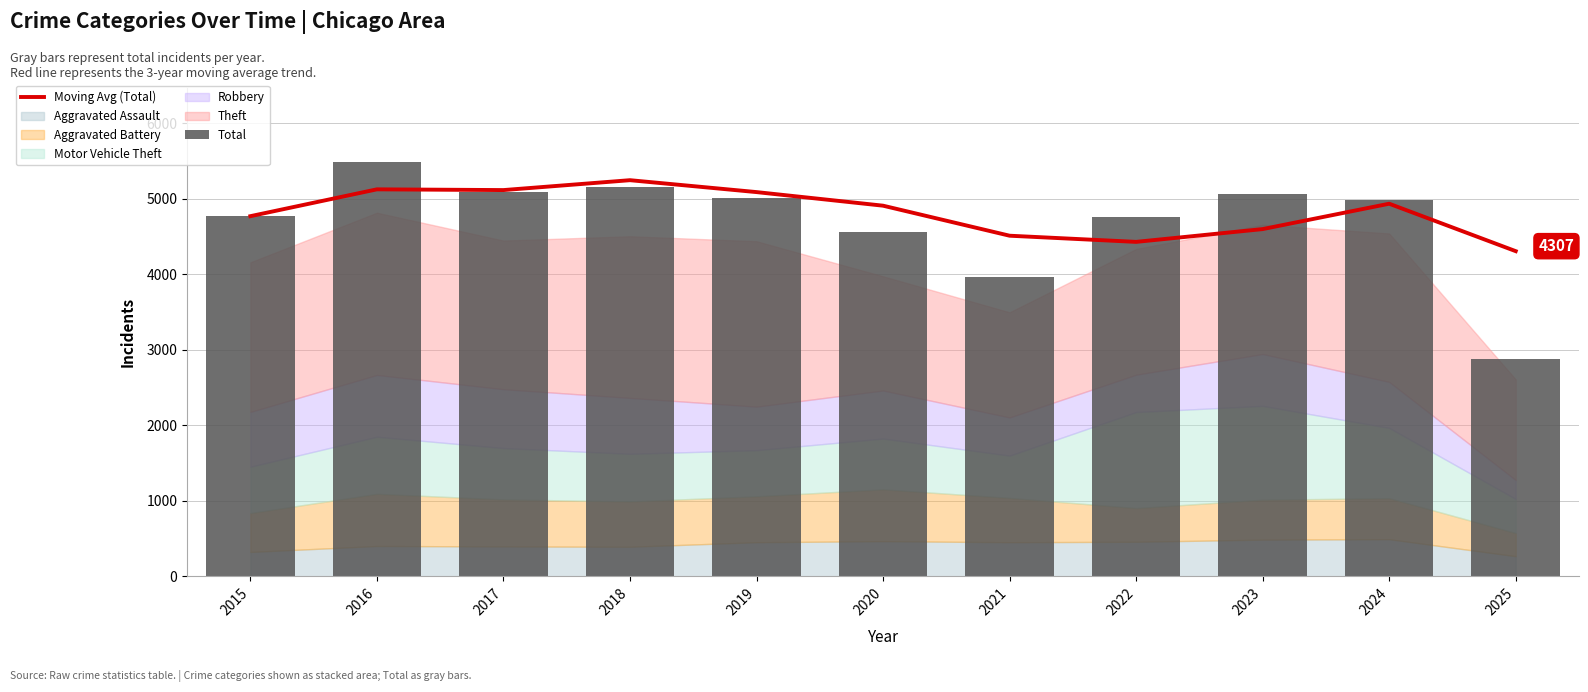

Which category has the highest value in the Moving Avg (Total) series?

2018